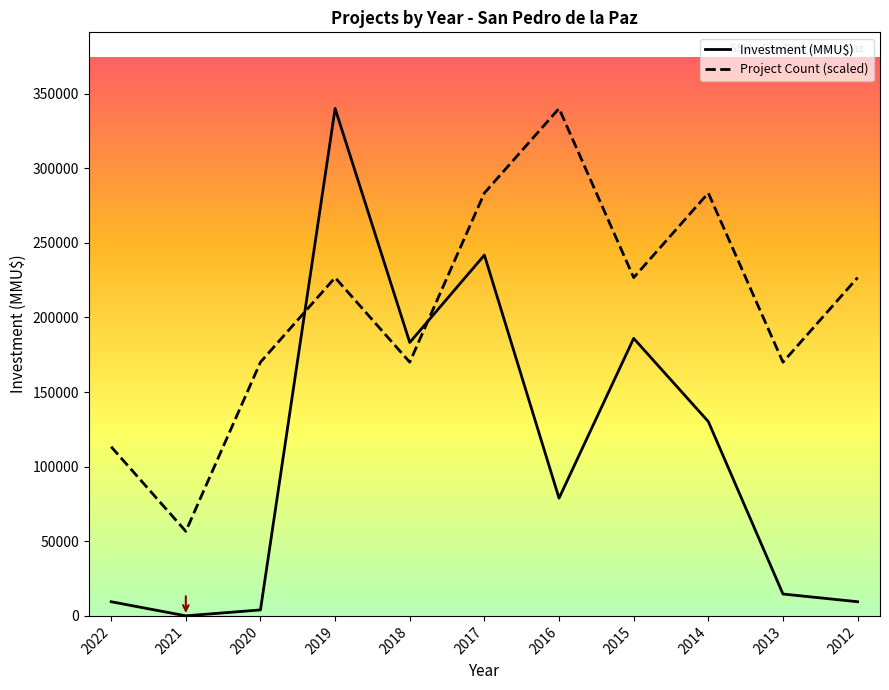

List the series in order of their peak value, highest first.

Project Count, Investment (MMU$)